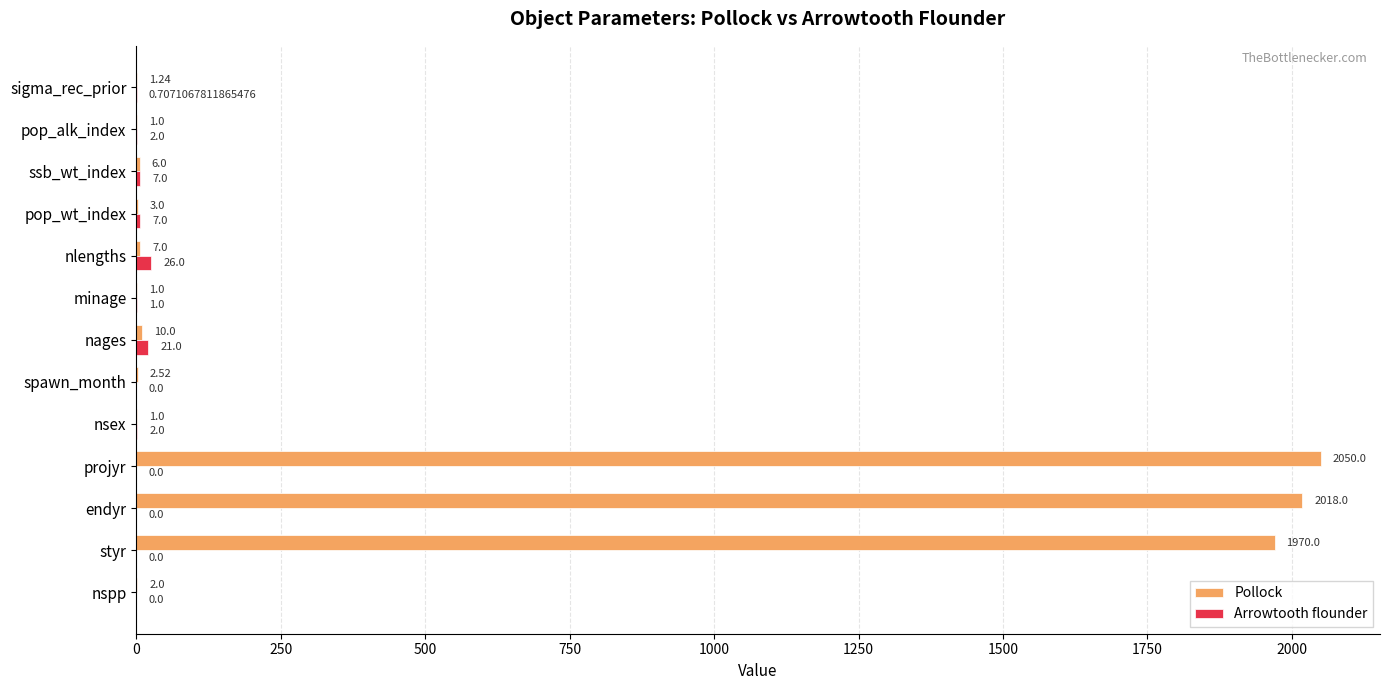

What is the total value across all series at endyr?

2018.0